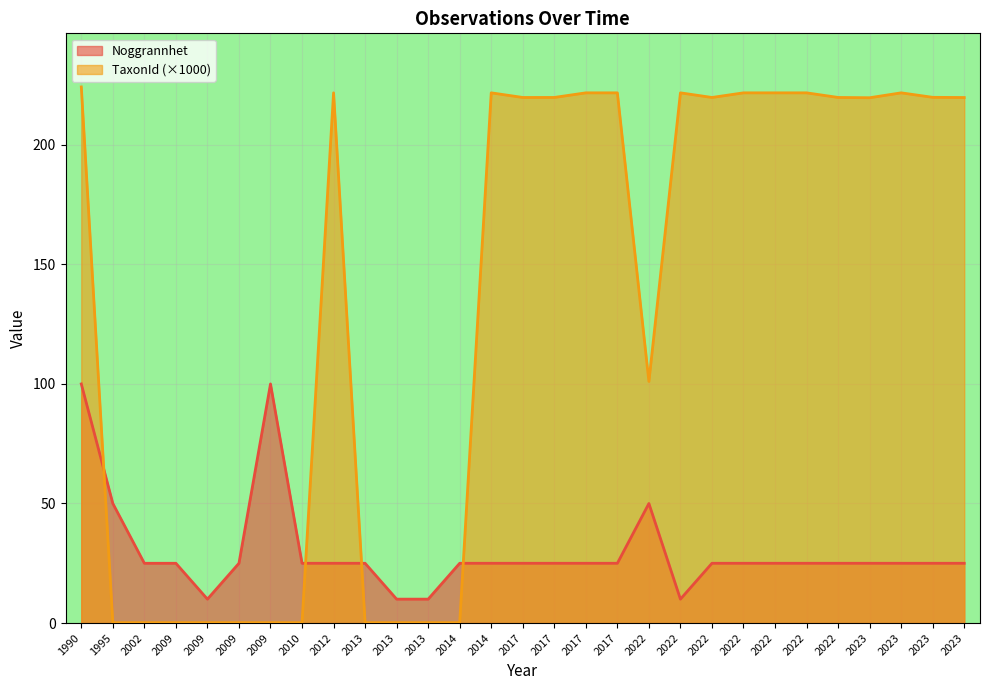

List the series in order of their overall mean, highest first.

TaxonId (×1000), Noggrannhet